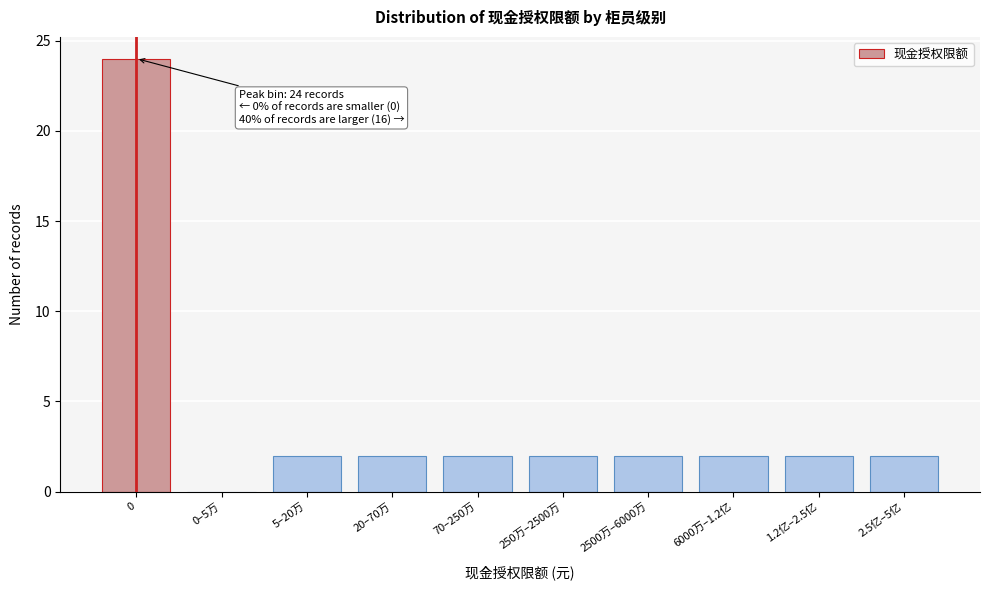

Reading left to right, transcribe all the data shown in this chart.

0=24	0–5万=0	5–20万=2	20–70万=2	70–250万=2	250万–2500万=2	2500万–6000万=2	6000万–1.2亿=2	1.2亿–2.5亿=2	2.5亿–5亿=2